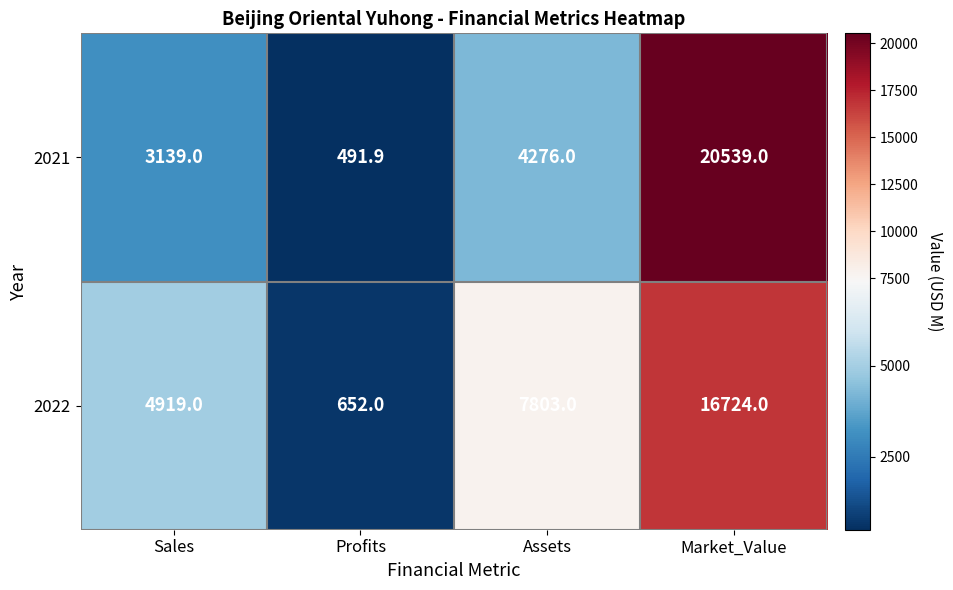

Which series has the widest spread of values?

2021